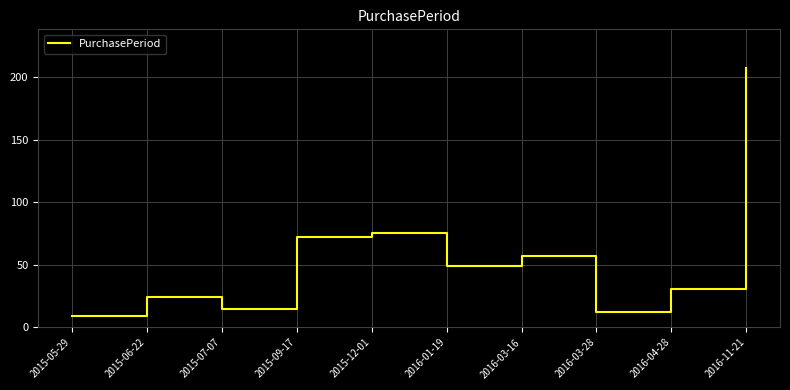

What position from the left is 2016-04-28?

9